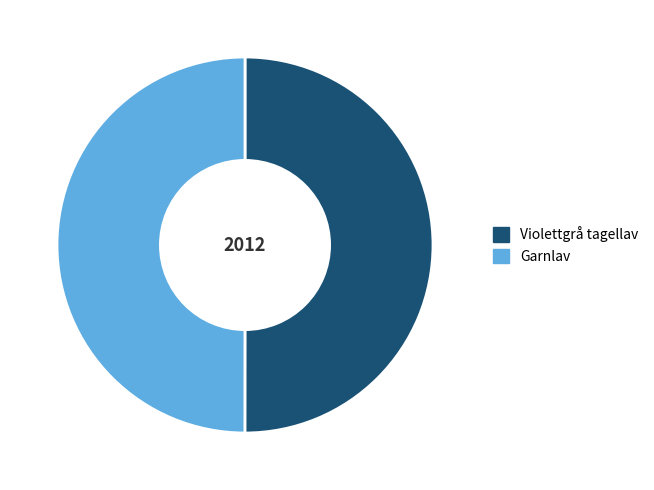

Do Violettgrå tagellav and Garnlav together represent more than half of the pie?

Yes